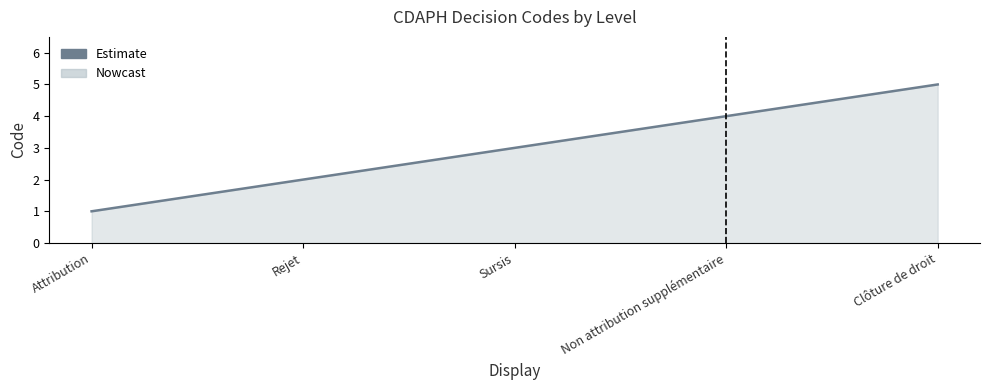

What is the difference between the values at Rejet and Sursis?

1